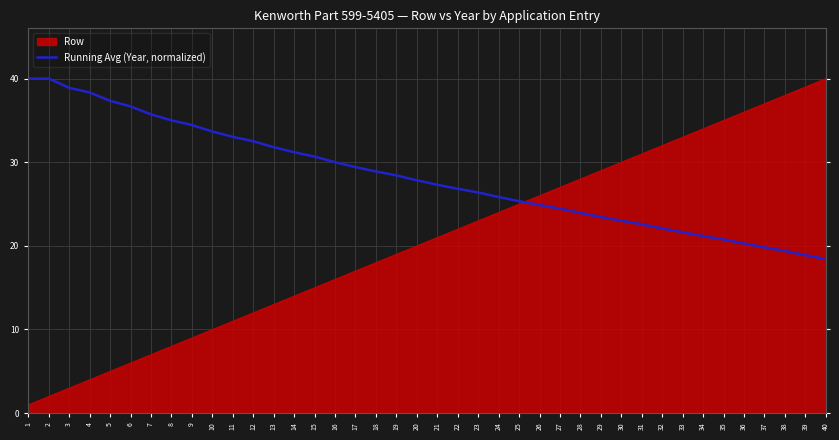

Which category has the lowest value across all series?

1